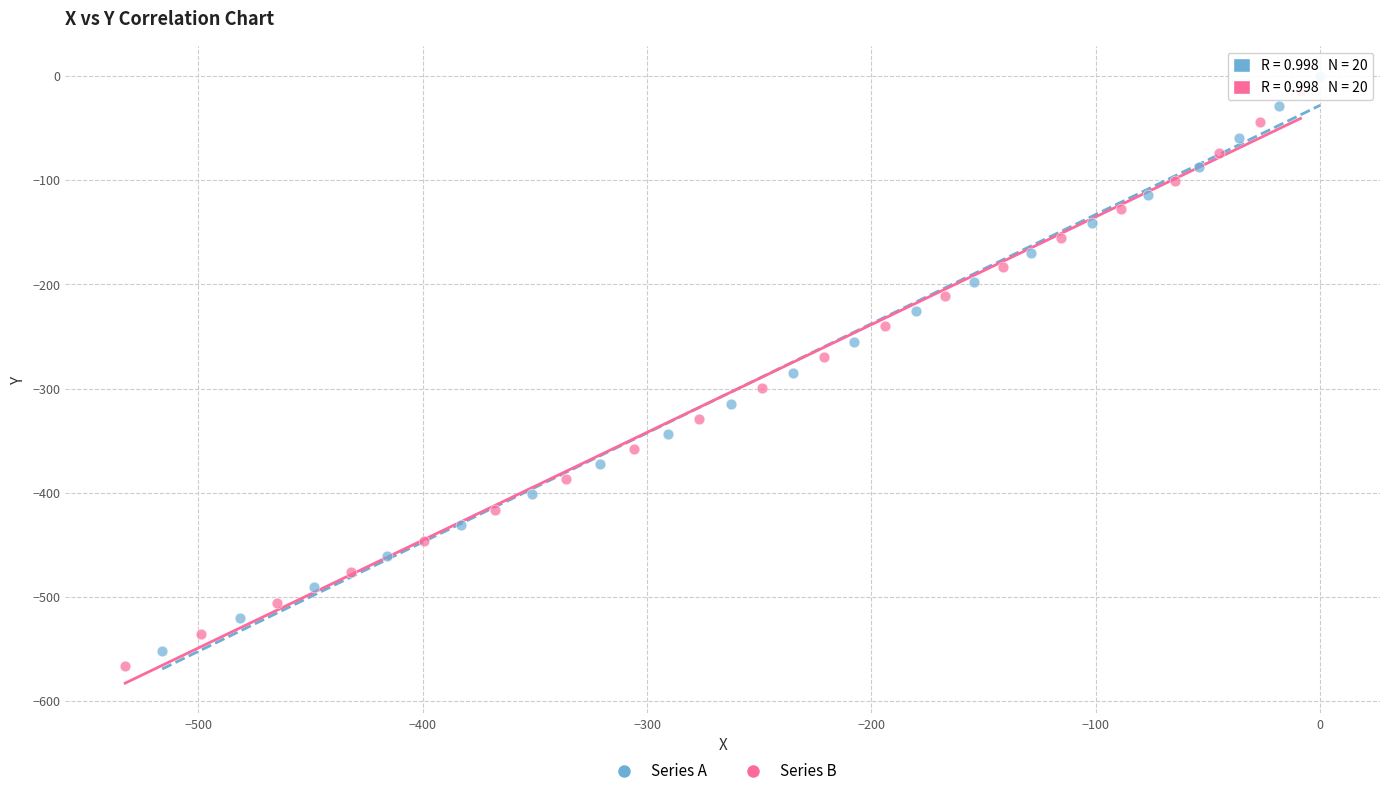

Which series has the largest Y range (max minus min)?

Series B